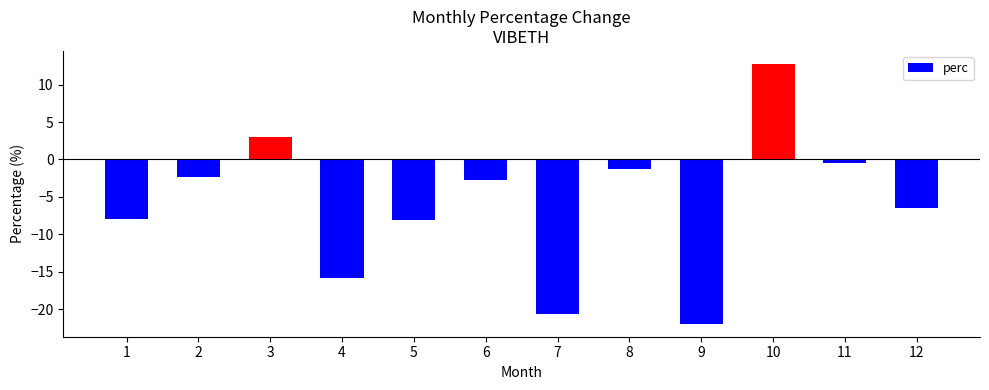

Between 9 and 7, which is larger?

7